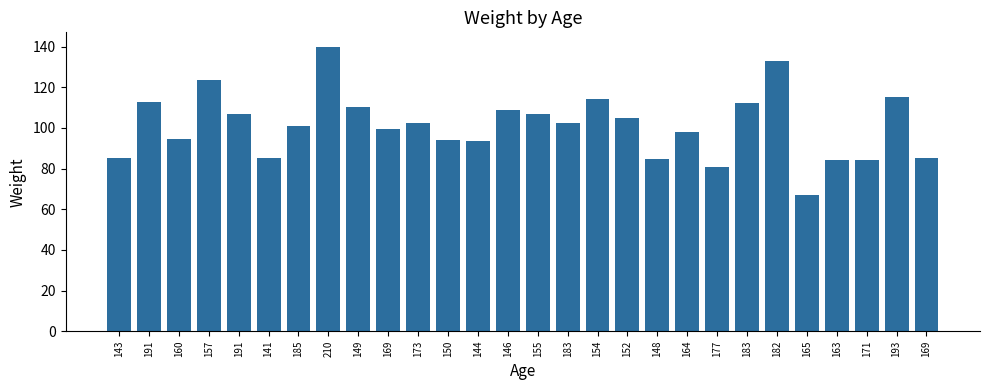

Reading right to left, list all the values displayed in this chart.

169=85.0	193=115.0	171=84.0	163=84.0	165=67.0	182=133.0	183=112.0	177=81.0	164=98.0	148=84.5	152=105.0	154=114.0	183=102.5	155=107.0	146=109.0	144=93.5	150=94.0	173=102.5	169=99.5	149=110.5	210=140.0	185=101.0	141=85.0	191=107.0	157=123.5	160=94.5	191=112.5	143=85.0